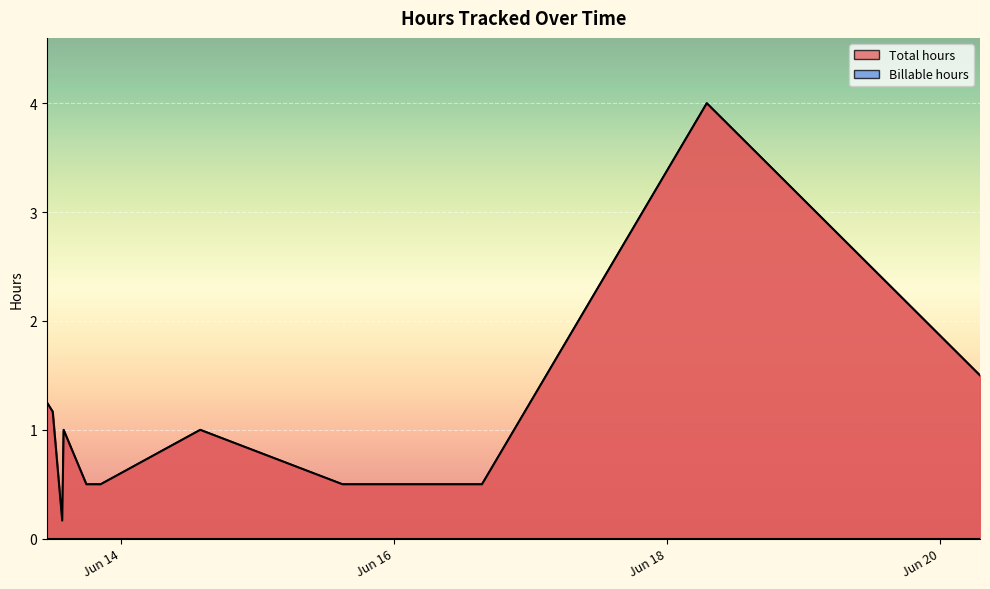

Is the value of Billable hours at 2019-06-16 15:30 greater than the value of Total hours at 2019-06-13 12:05?

No